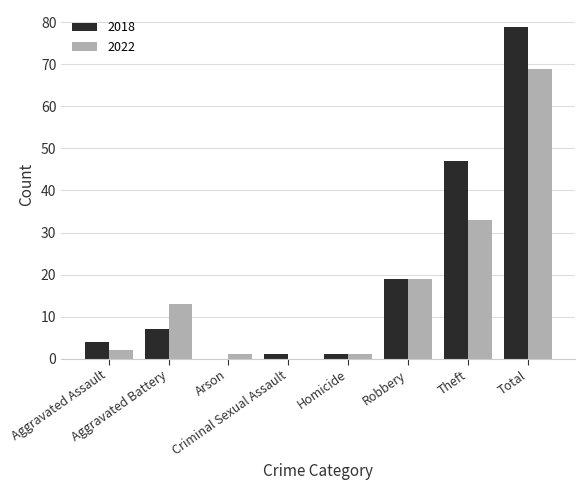

What is the maximum value for 2018?

79